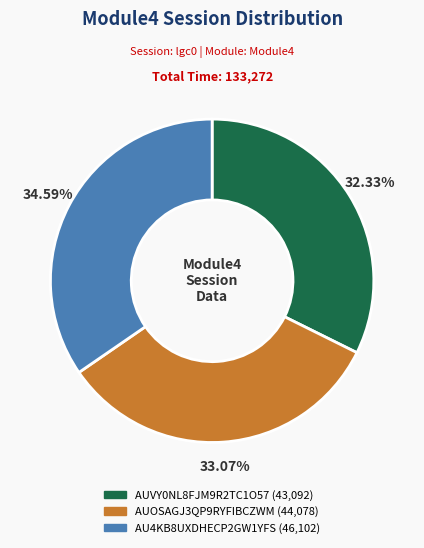

Which slice is the largest?

AU4KB8UXDHECP2GW1YFS